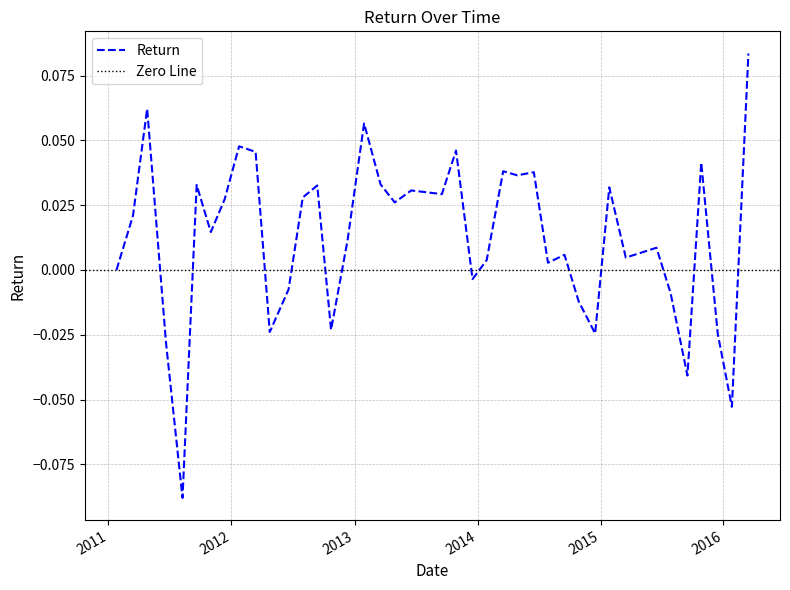

Which category has the highest value across all series?

03/15/2016